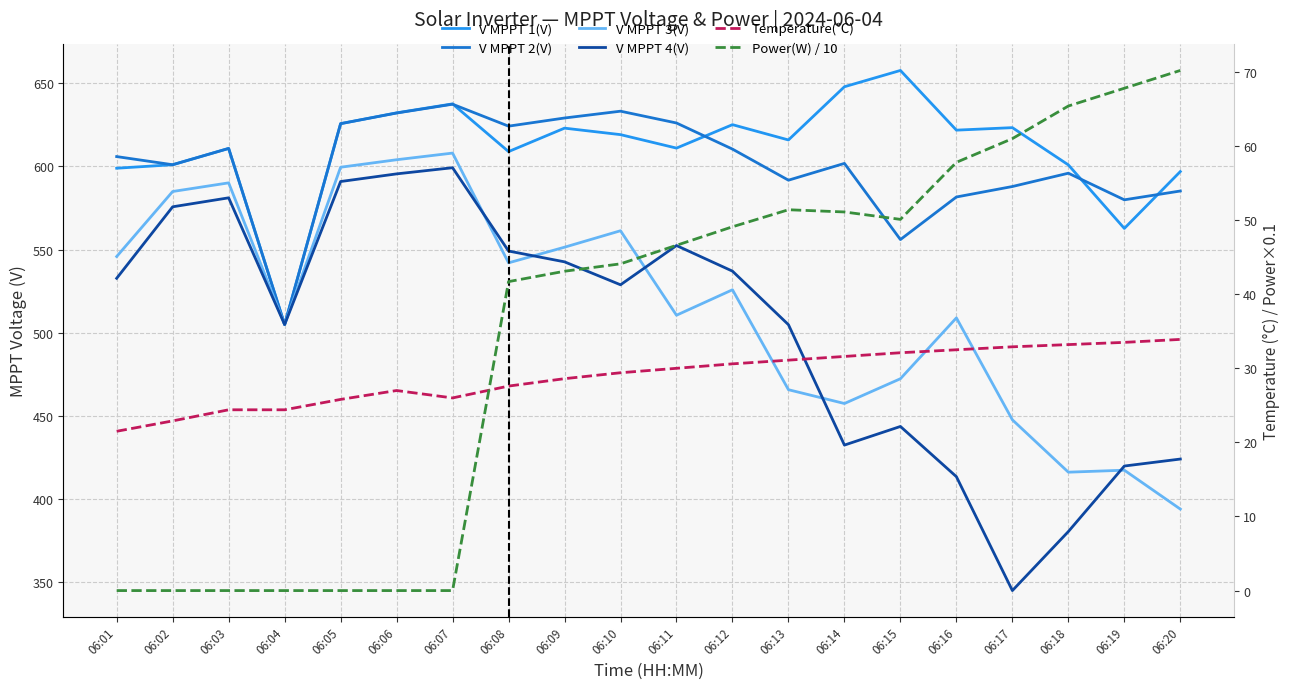

What are all the series names shown in the legend?

V MPPT 1(V), V MPPT 2(V), V MPPT 3(V), V MPPT 4(V), Temperature(℃), Power(W) / 10